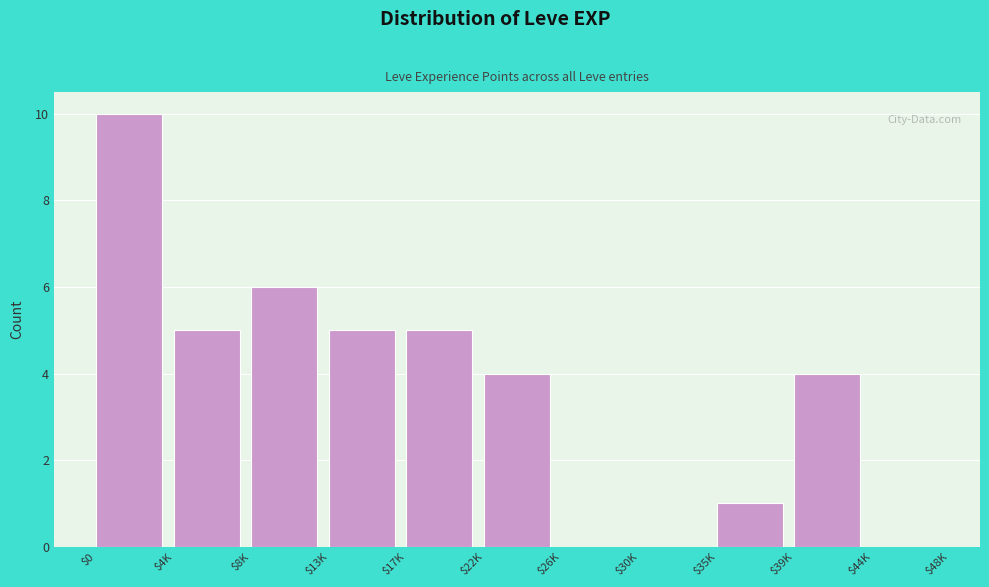

The chart shows a value of 0 at $30K. True or false?

True